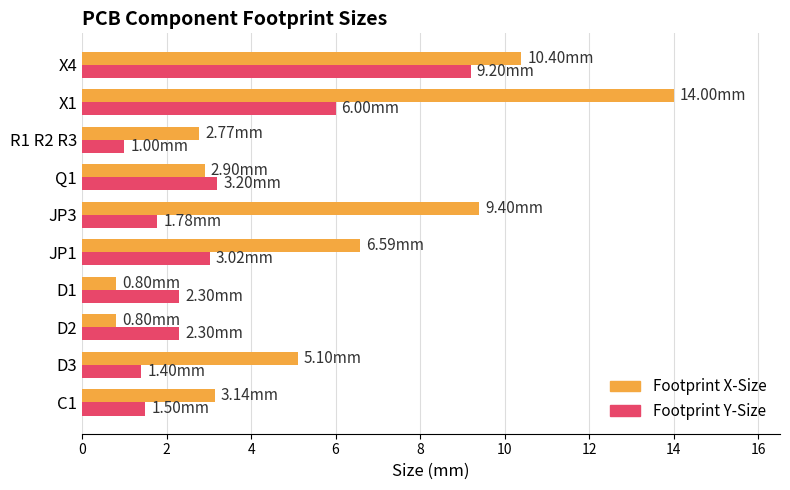

Is the value of Footprint Y-Size at D2 greater than the value of Footprint X-Size at Q1?

No